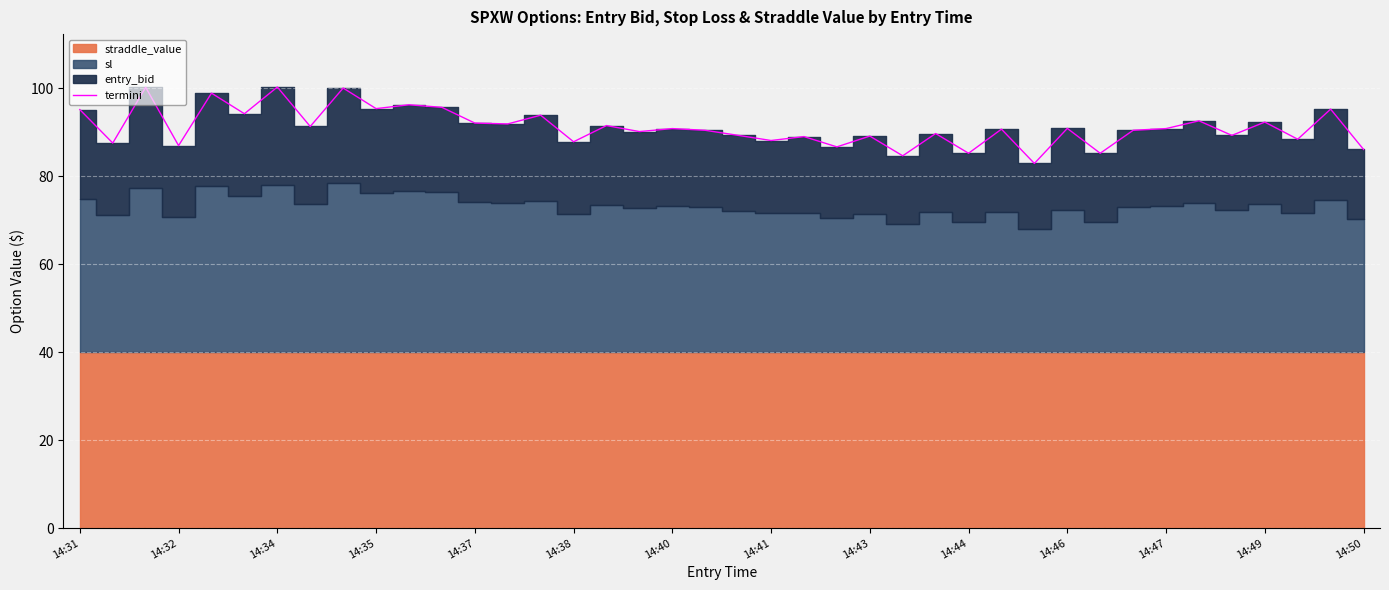

Is it true that termini equals 35.2 at 14:40?

False